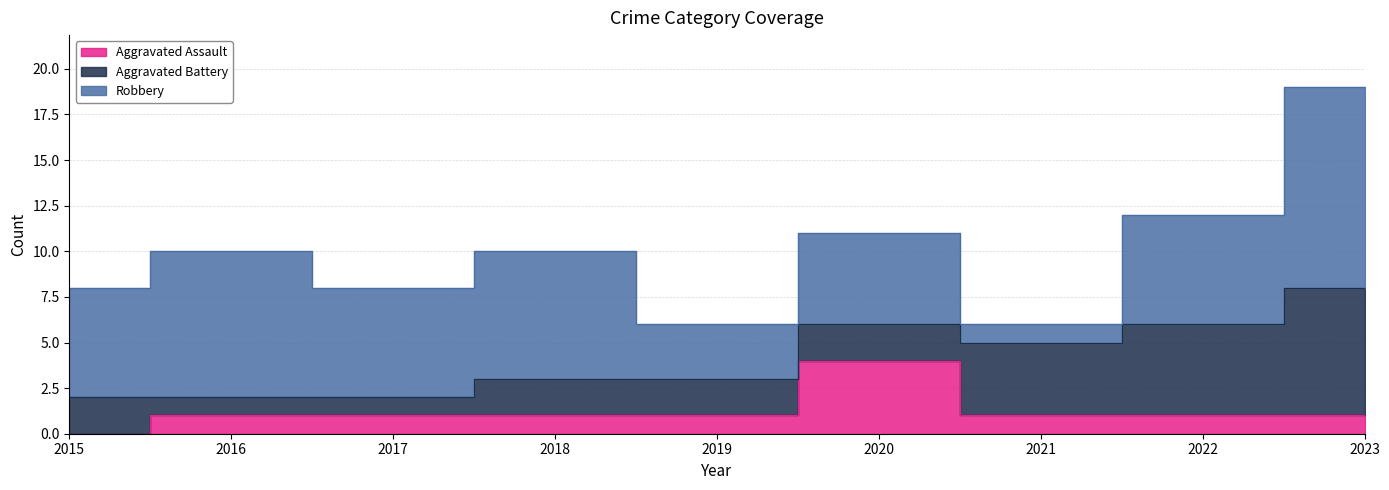

Reading left to right, transcribe all the data shown in this chart.

Aggravated Assault: 2015=0	2016=1	2017=1	2018=1	2019=1	2020=4	2021=1	2022=1	2023=1
Aggravated Battery: 2015=2	2016=1	2017=1	2018=2	2019=2	2020=2	2021=4	2022=5	2023=7
Robbery: 2015=6	2016=8	2017=6	2018=7	2019=3	2020=5	2021=1	2022=6	2023=11